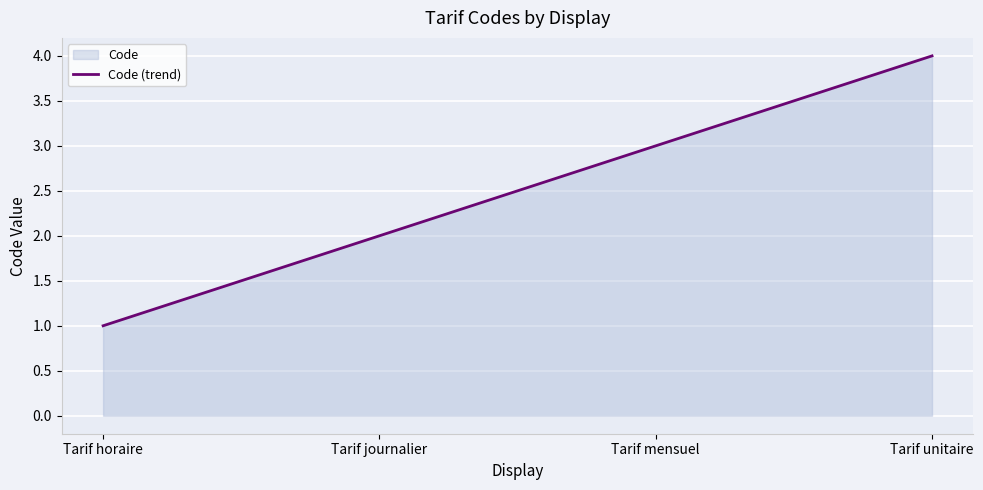

Where does the data first go above 3?

Tarif unitaire